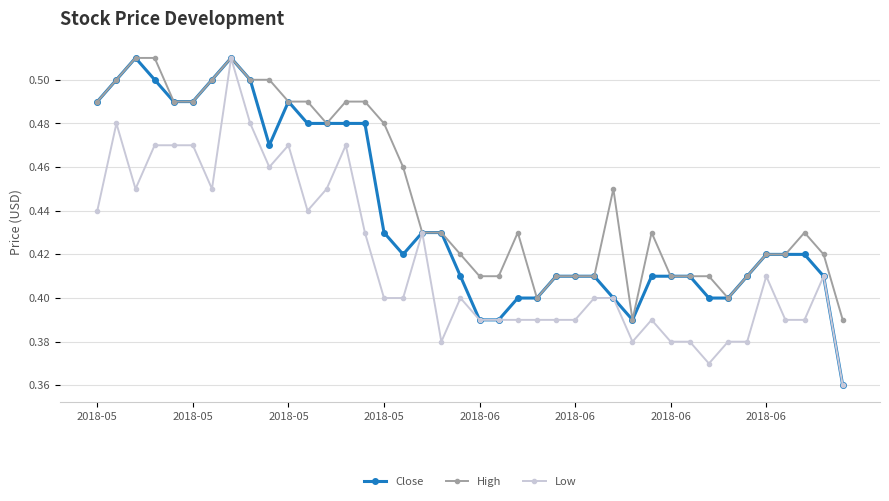

True or false: High has more than 1 points higher than both neighbors.

True